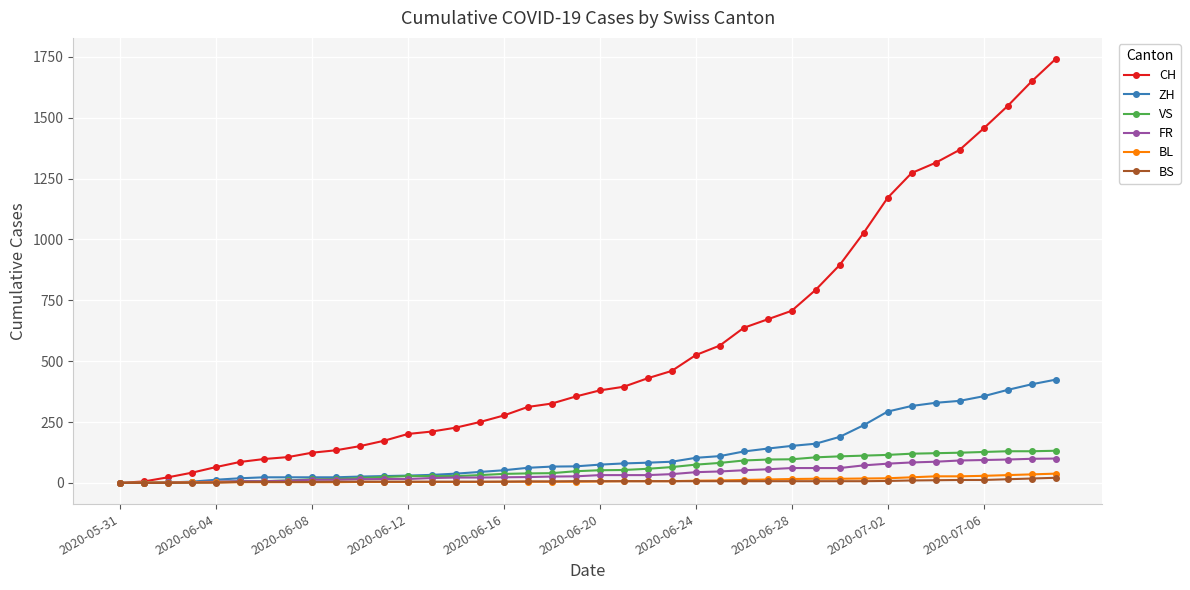

What is the greatest value displayed?

1741